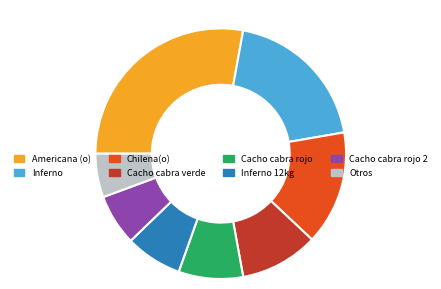

Does any single category account for the majority?

No